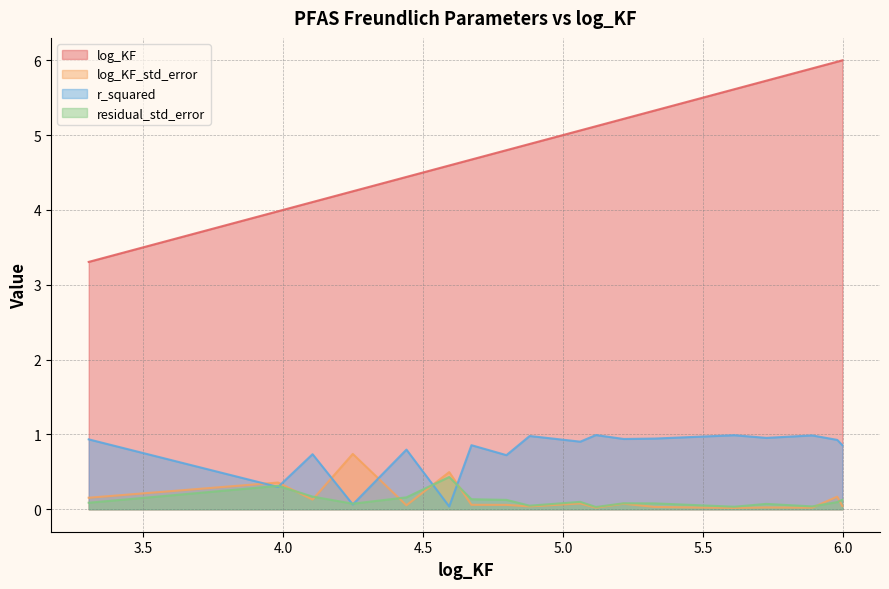

Which series has the largest total across all categories?

log_KF